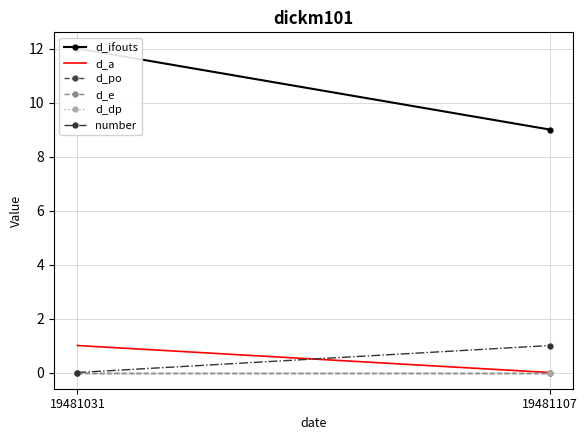

Reading right to left, list all the values displayed in this chart.

d_ifouts: 9	12
d_a: 0	1
d_po: 0	0
d_e: 0	0
d_dp: 0	0
number: 1	0